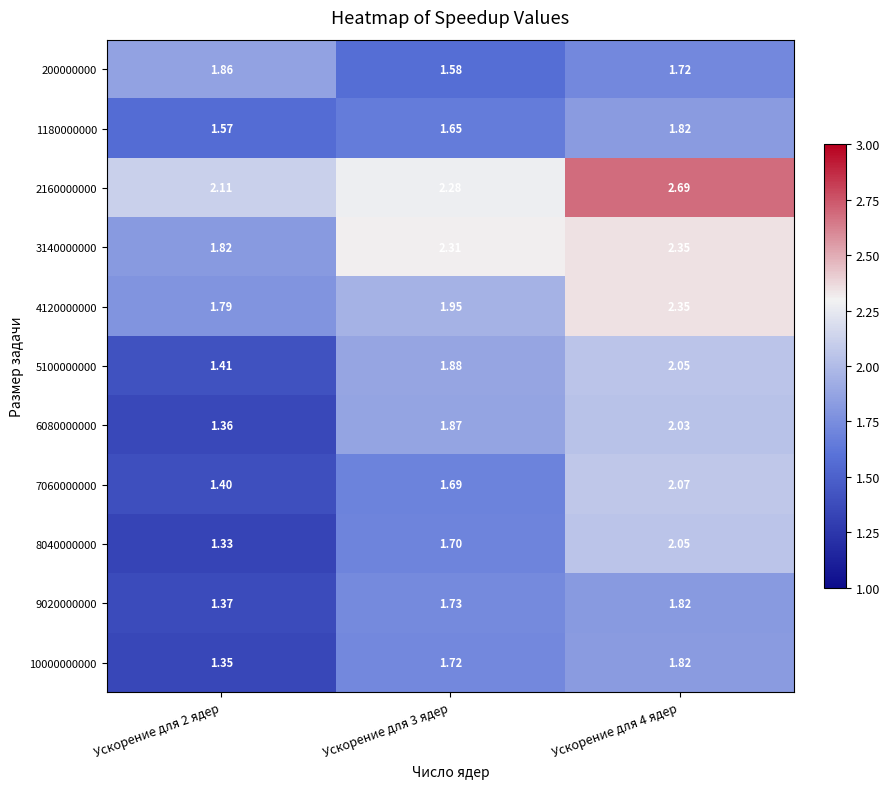

Is the value of 200000000 at Ускорение для 2 ядер greater than the value of 1180000000 at Ускорение для 3 ядер?

Yes